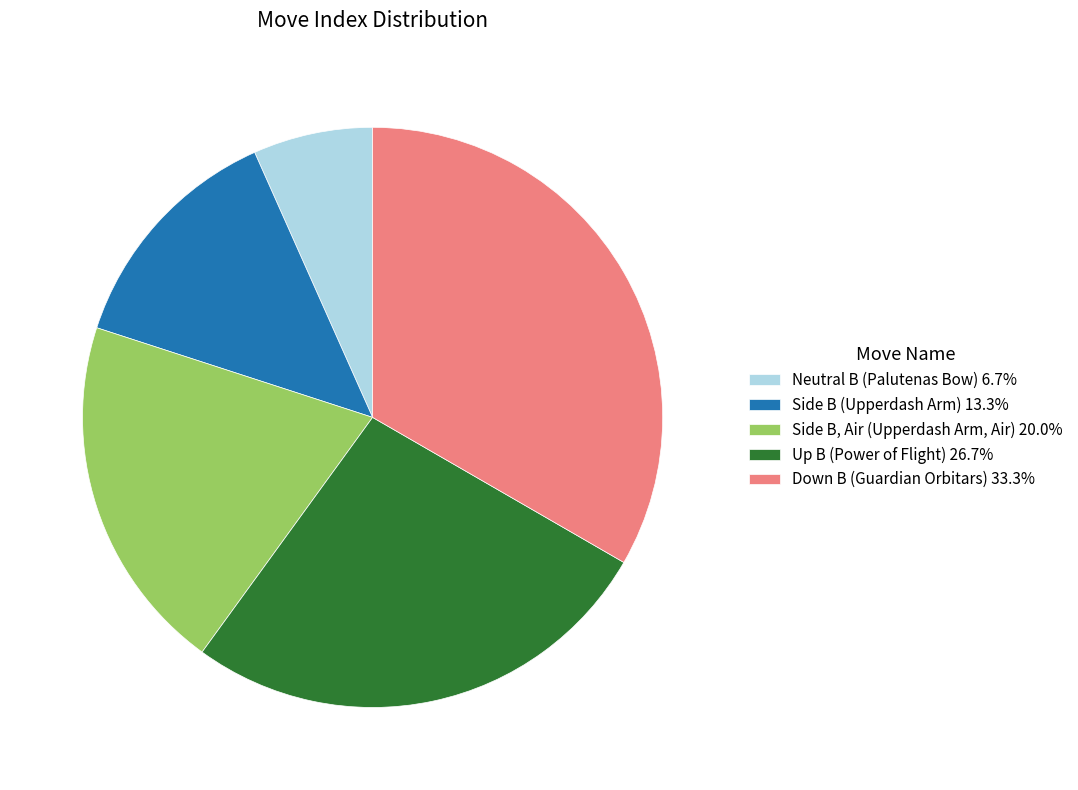

What is the smallest slice in the pie chart?

Neutral B (Palutenas Bow)